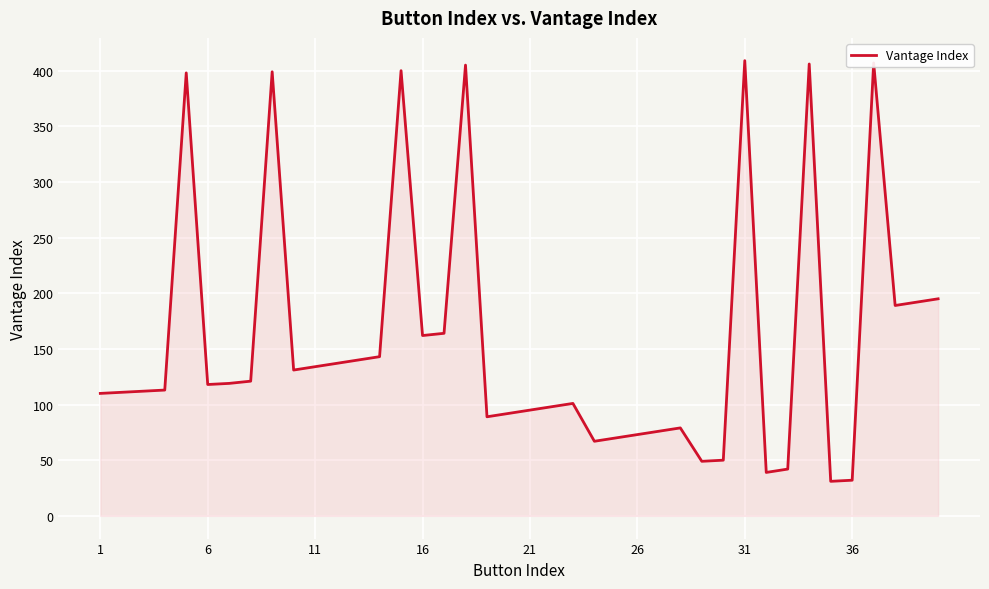

What is the smallest value displayed?

31